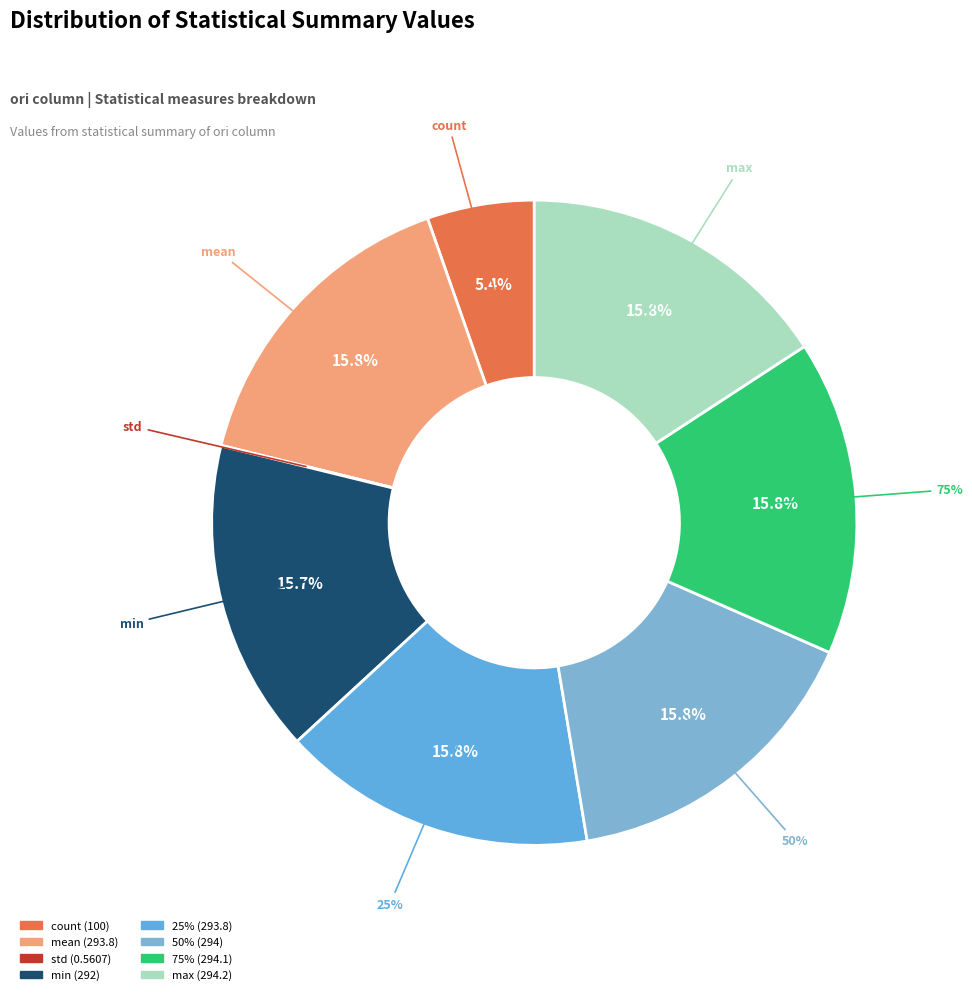

Between min and max, which is larger?

max